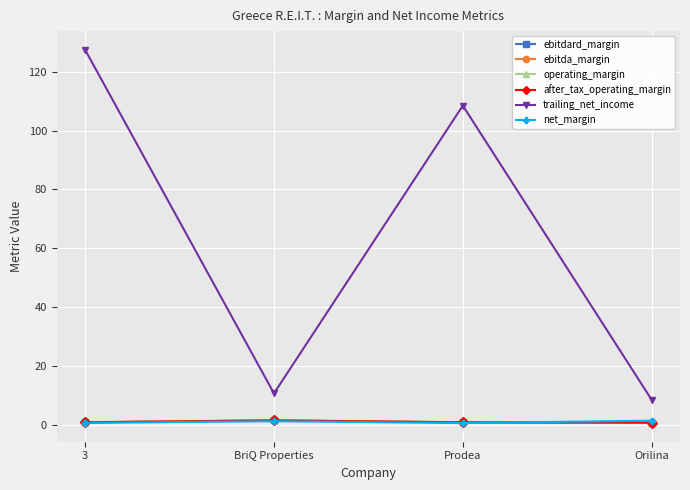

What is the total value across all series at BriQ Properties?

17.4